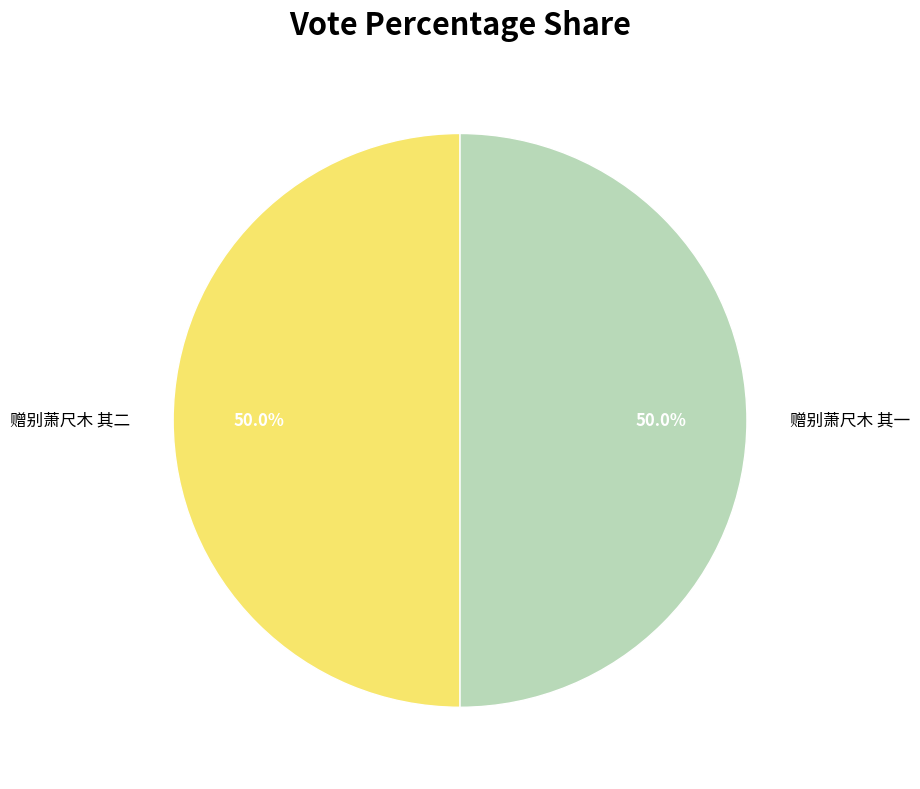

To the nearest percent, what percentage of the pie is 赠别萧尺木 其二?

50%